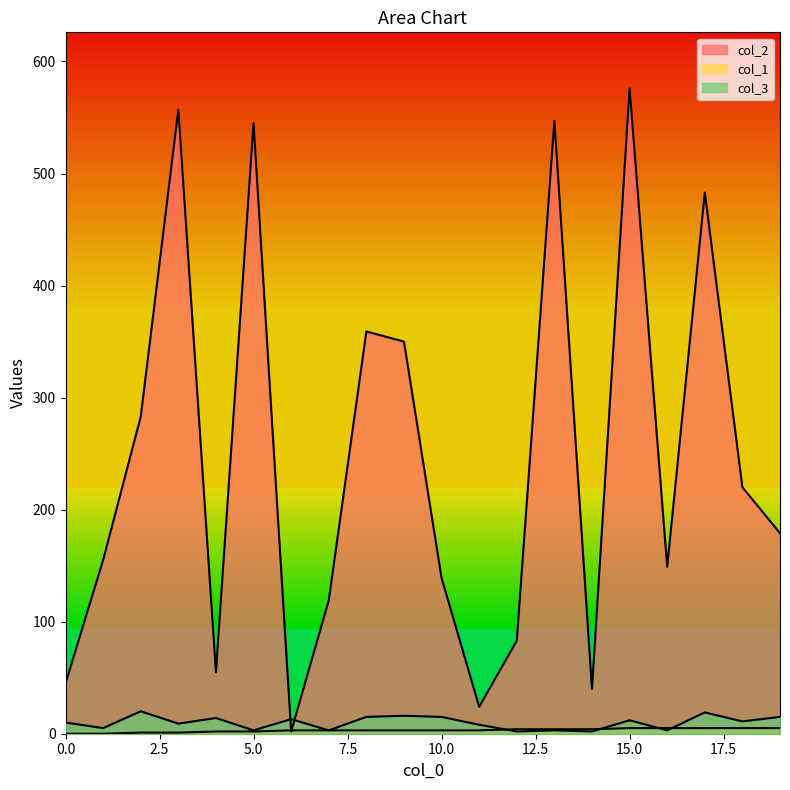

Between 5 and 18, which is larger?

5